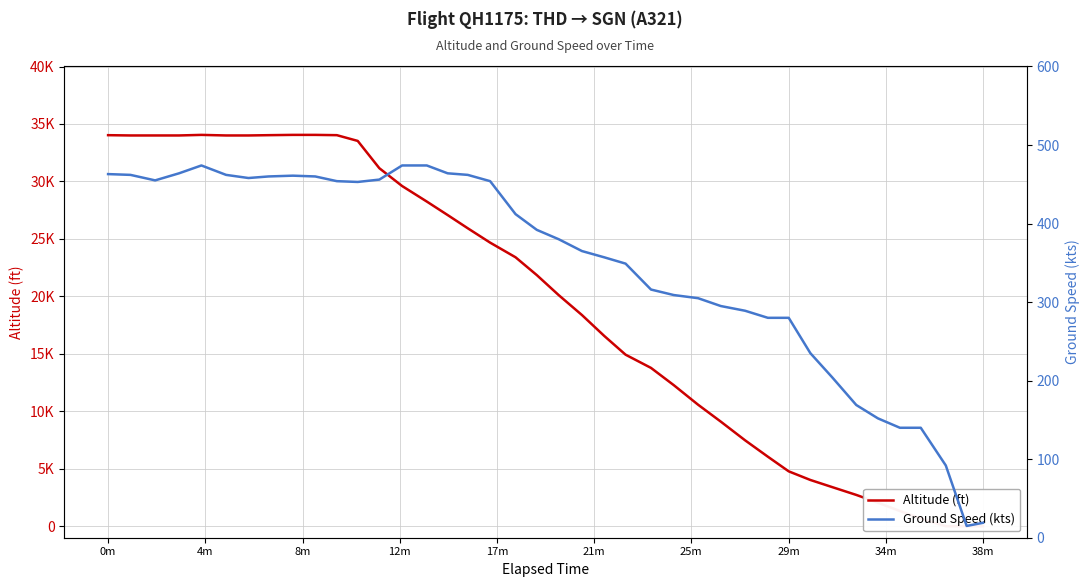

What are all the series names shown in the legend?

Altitude (ft), Ground Speed (kts)